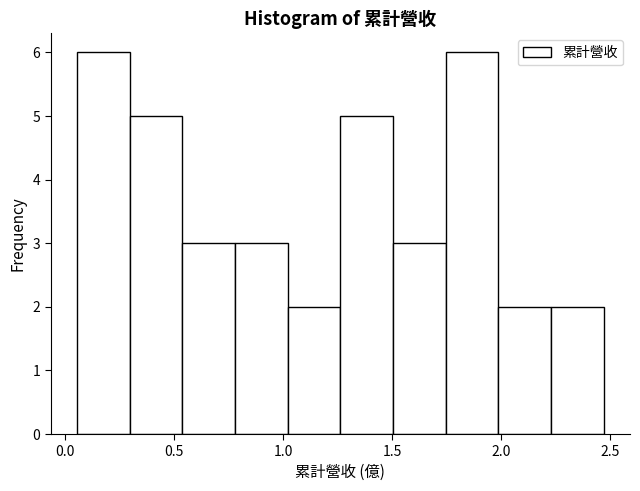

How tall is the bar that spans 0.80 to 1.00 on the x-axis? Neither the bar edges nor the heights are printed on the chart, so give them approximately, as read against the axes.

3